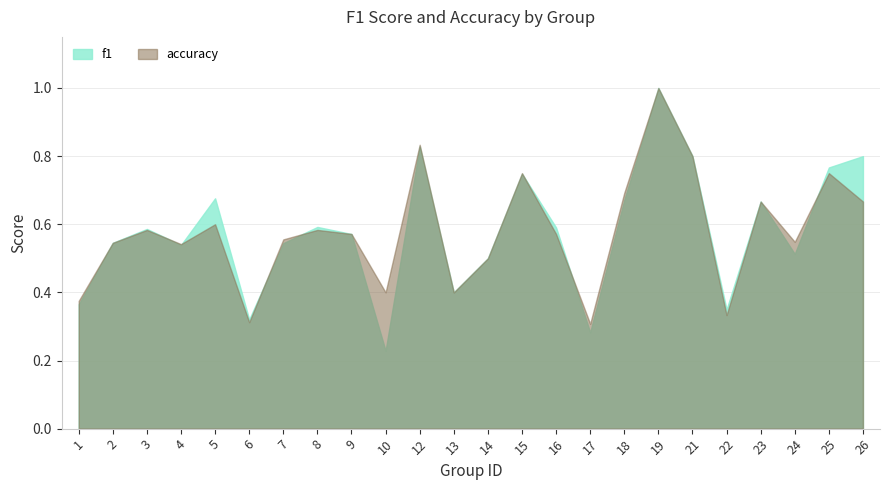

List the series in order of their overall mean, lowest first.

f1, accuracy